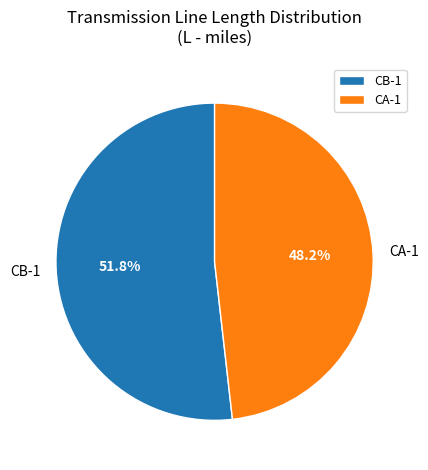

Does CB-1 account for over 50% of the chart?

Yes